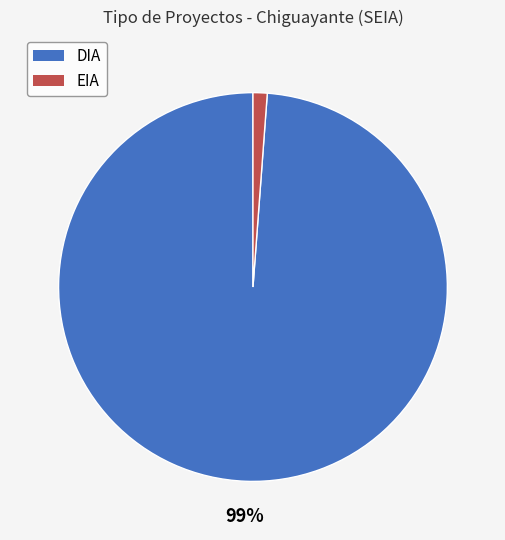

What is the majority slice?

DIA